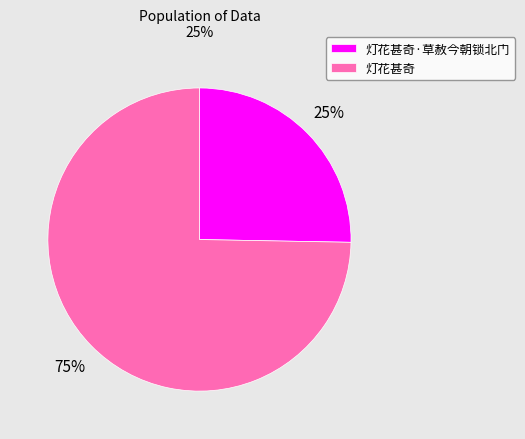

To the nearest percent, what portion does 灯花甚奇 represent?

75%